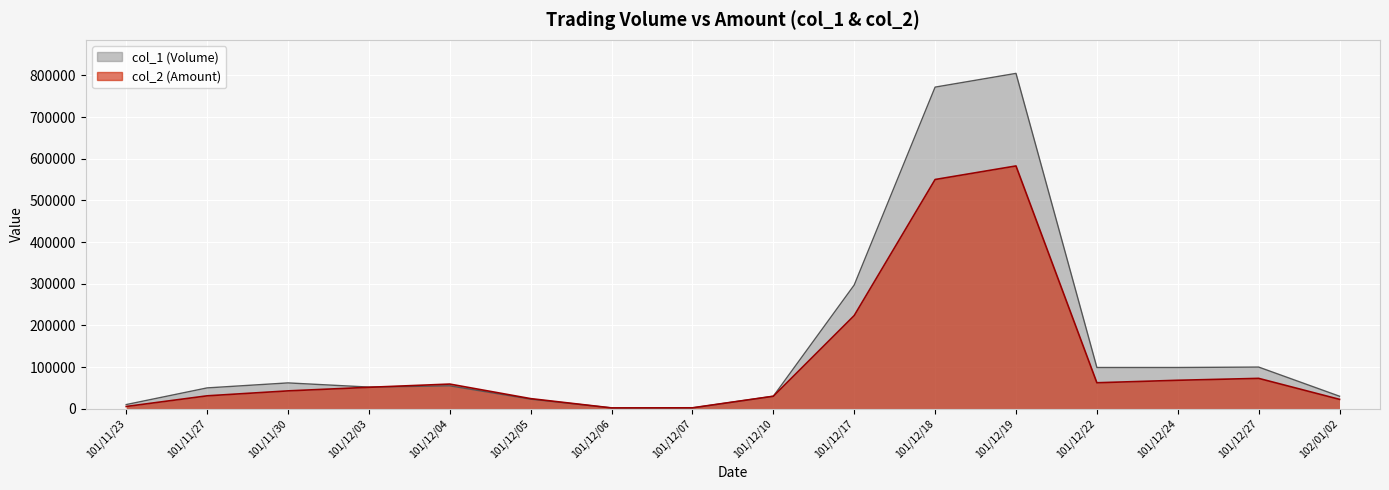

What is the value of the col_2 point at the 2nd from the left?

31000